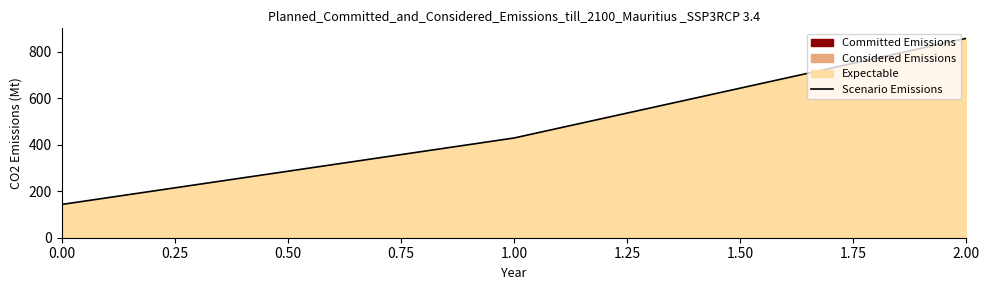

What is the value of the 1st point from the left?

142.9